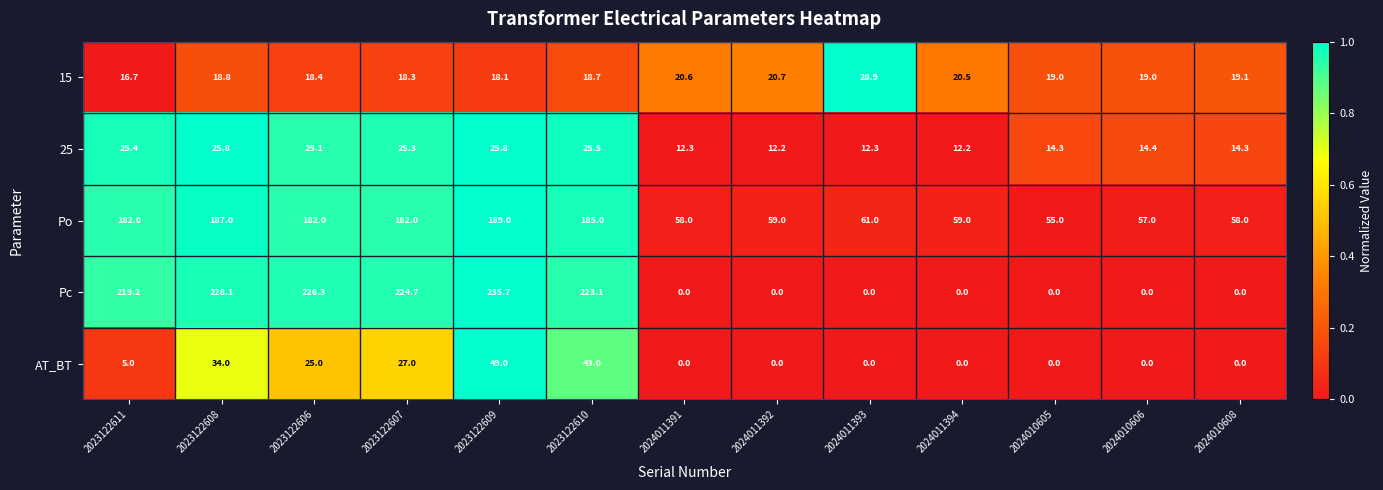

What is the total value across all series at 2023122611?

448.3